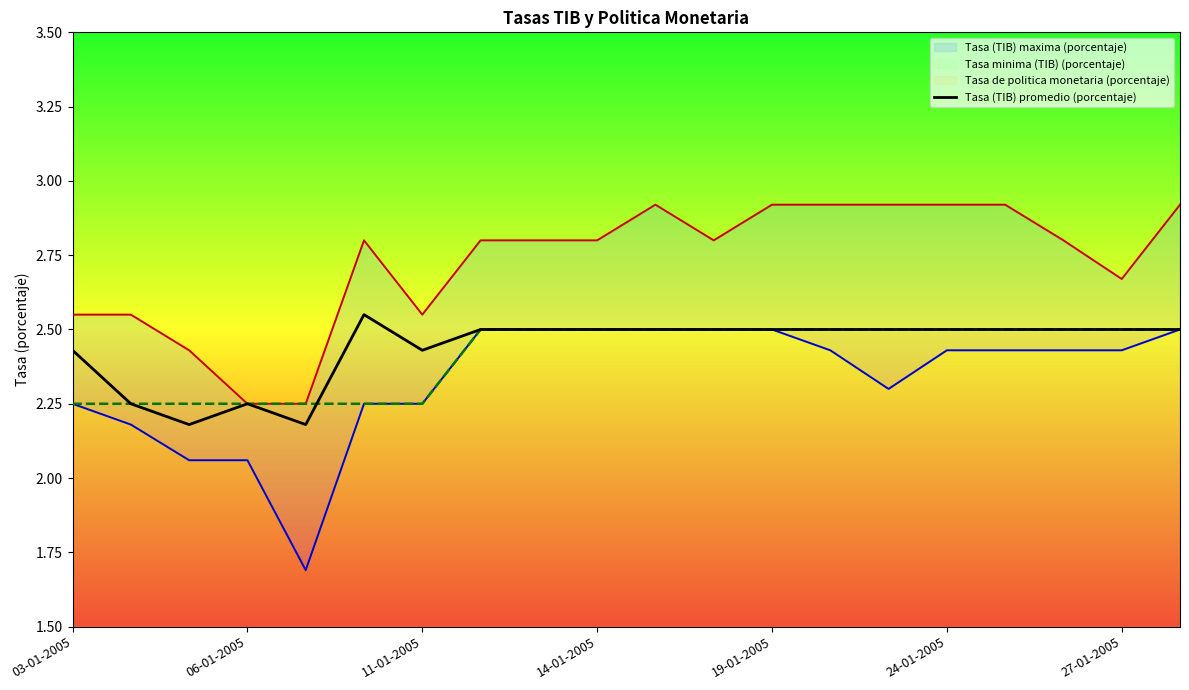

Is it true that Tasa (TIB) promedio (porcentaje) equals 2.5 at 24-01-2005?

True